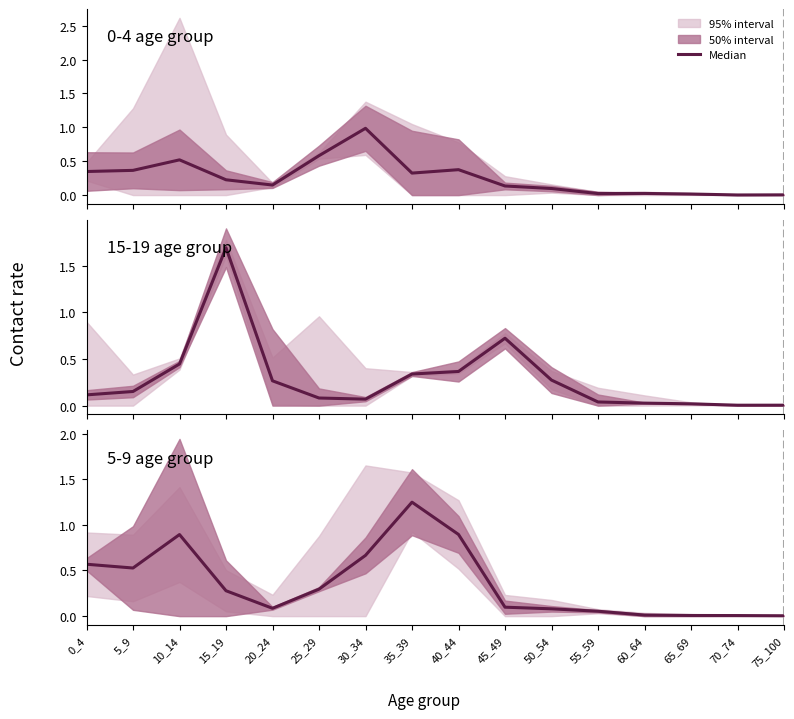

Reading right to left, what are all the values shown in this chart?

0.0	0.0	0.0	0.0	0.1	0.1	0.1	0.9	1.2	0.7	0.3	0.1	0.3	0.9	0.5	0.6